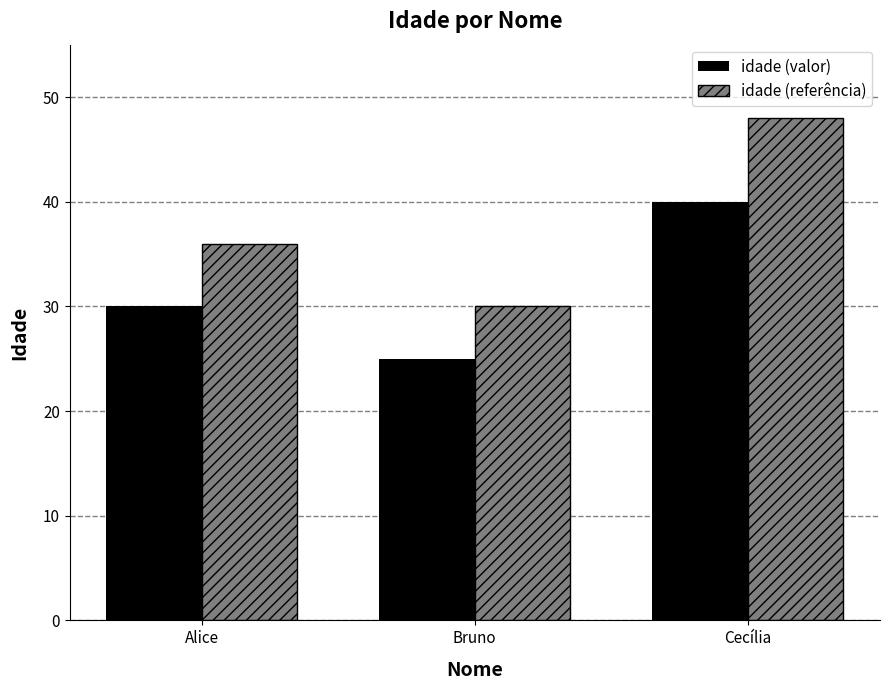

Which series changed the most between Alice and Cecília?

idade (referência)